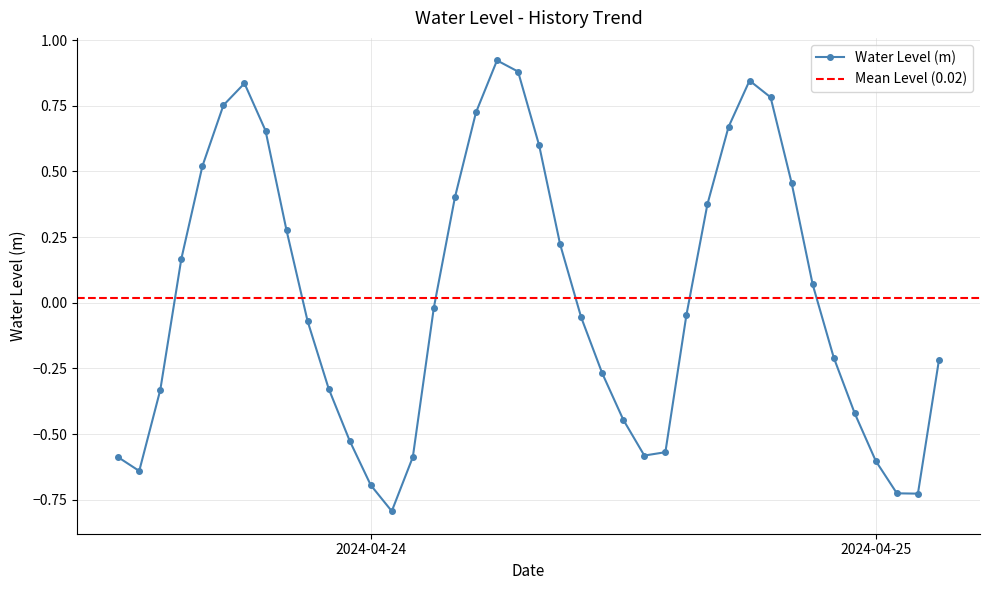

The value at 2024-04-23 17:00:00 is 1.1. True or false?

False